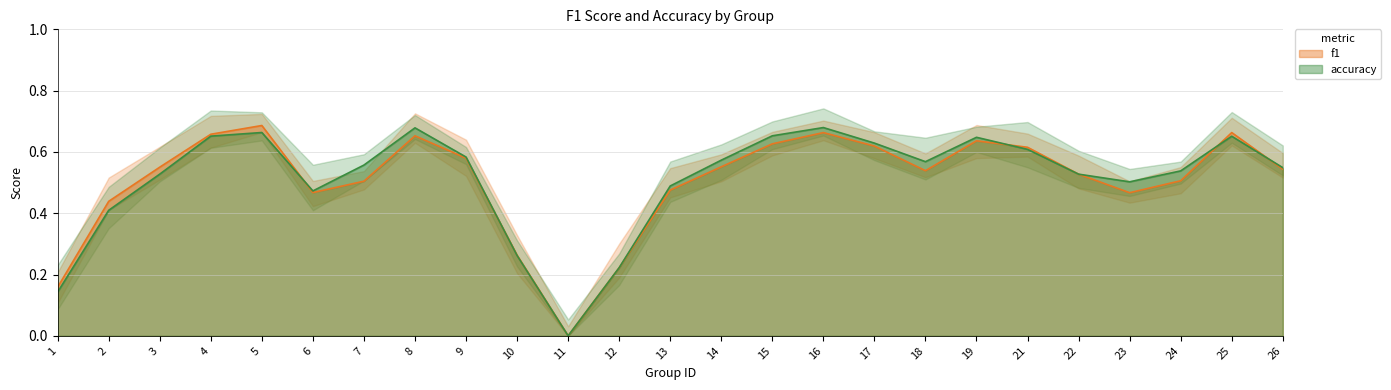

The accuracy series shows 0.7 at 23. True or false?

False